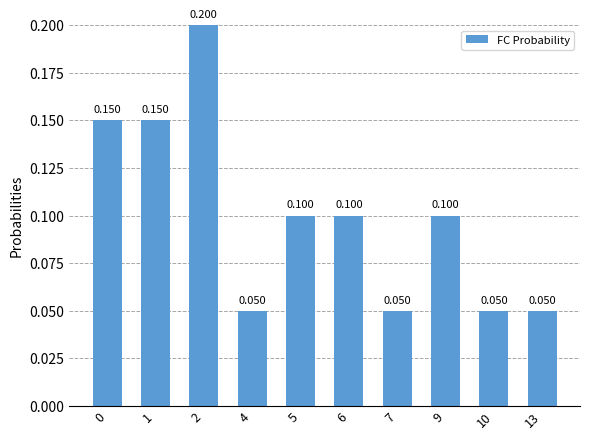

At which label is the value closest to 0?

4